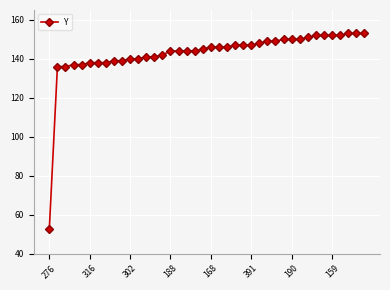

What is the difference between the second highest and minimum values?

100